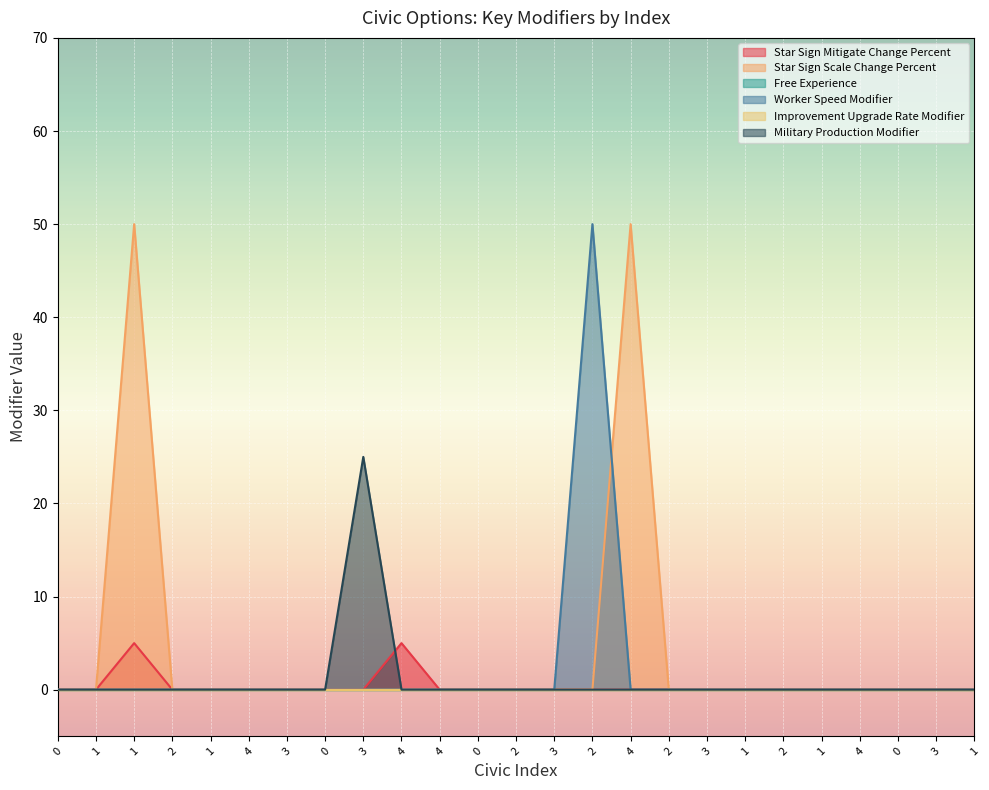

What is the difference between the Worker Speed Modifier values at 2 and 0?

50